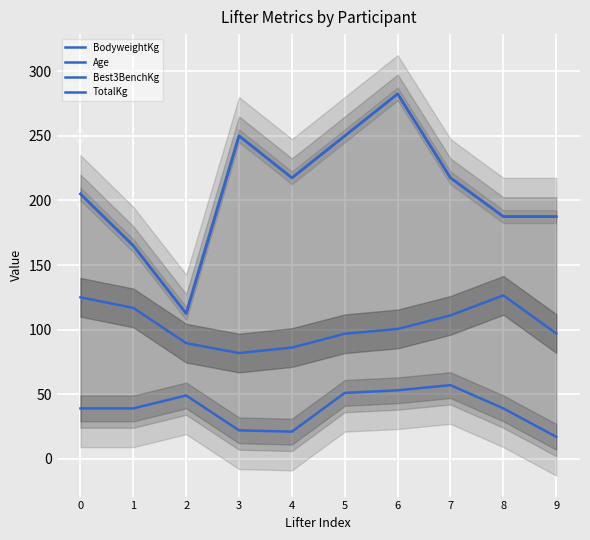

True or false: Age and BodyweightKg intersect in this chart.

False